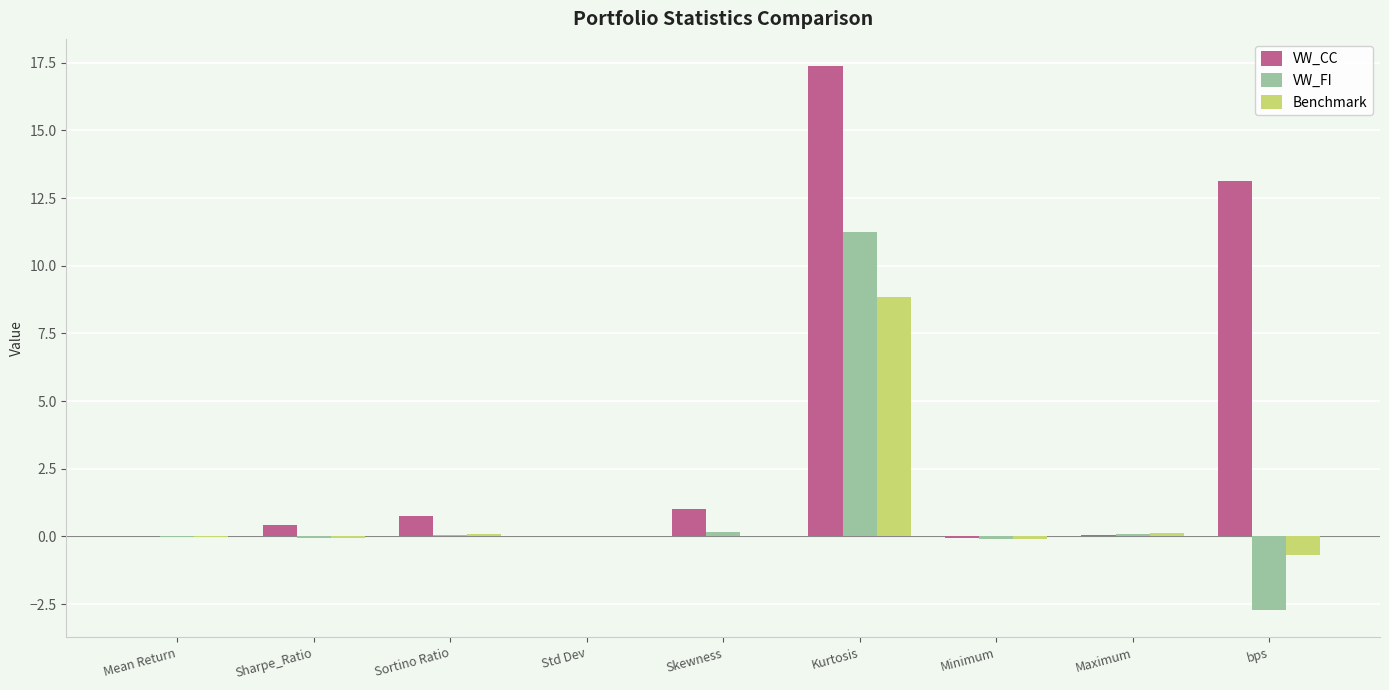

The value of VW_FI at Kurtosis is 11.2. True or false?

True